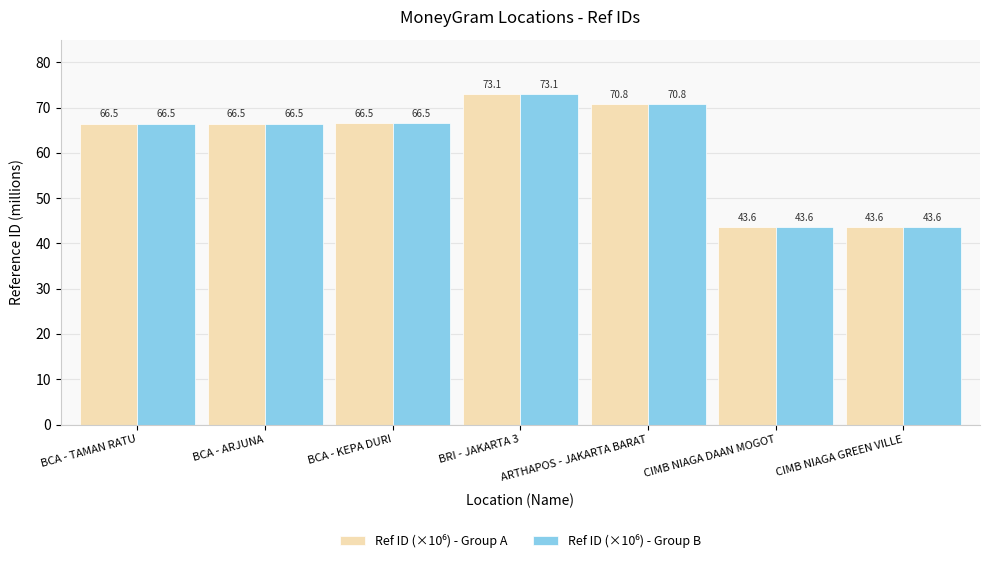

At how many categories does at least one series exceed 50?

5